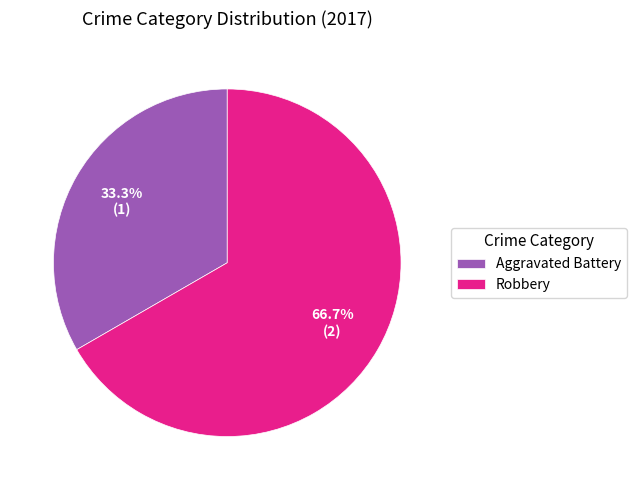

To the nearest percent, what percentage of the pie is Robbery?

67%